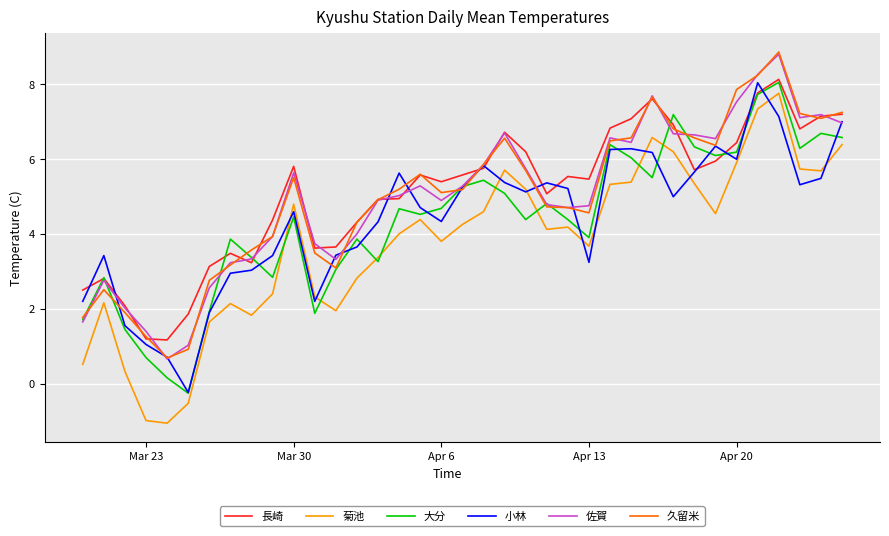

What is the average value of the 大分 series?

4.4